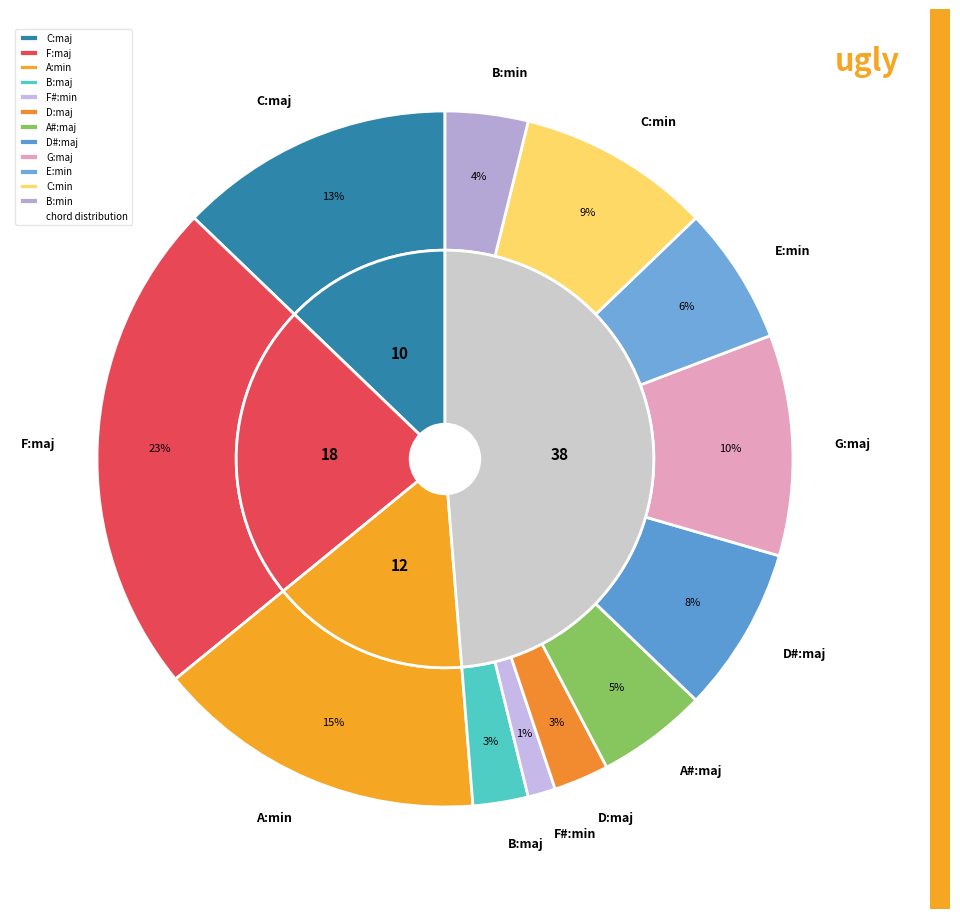

Count the number of slices in the pie.

12